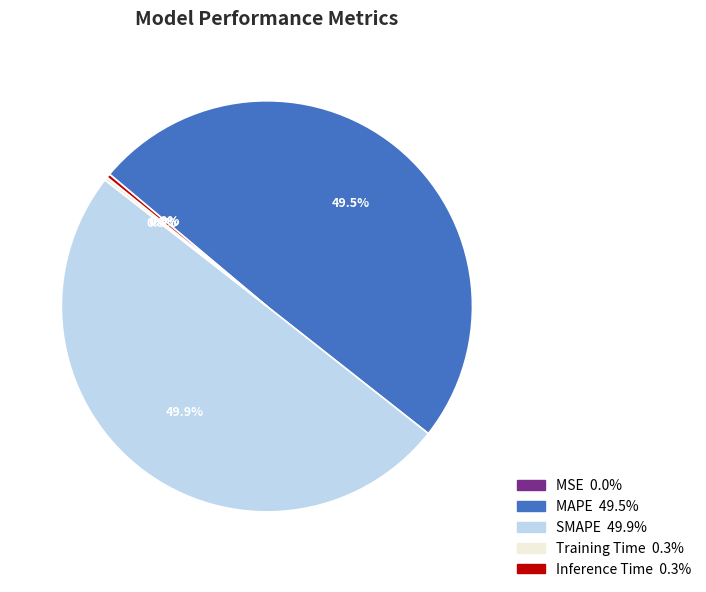

Is MAPE the majority of the pie?

No